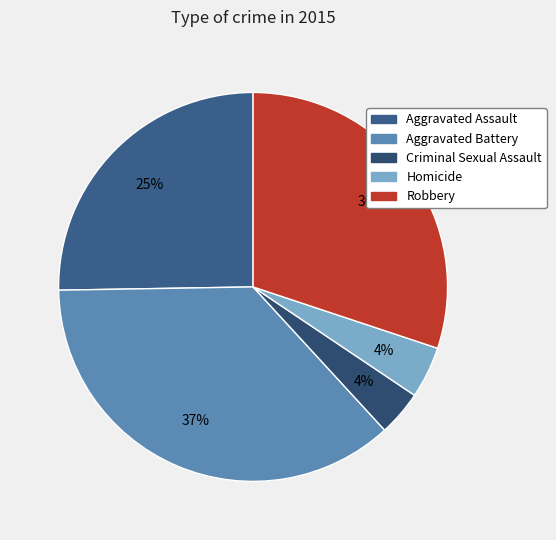

True or false: Robbery accounts for 30% of the total.

True